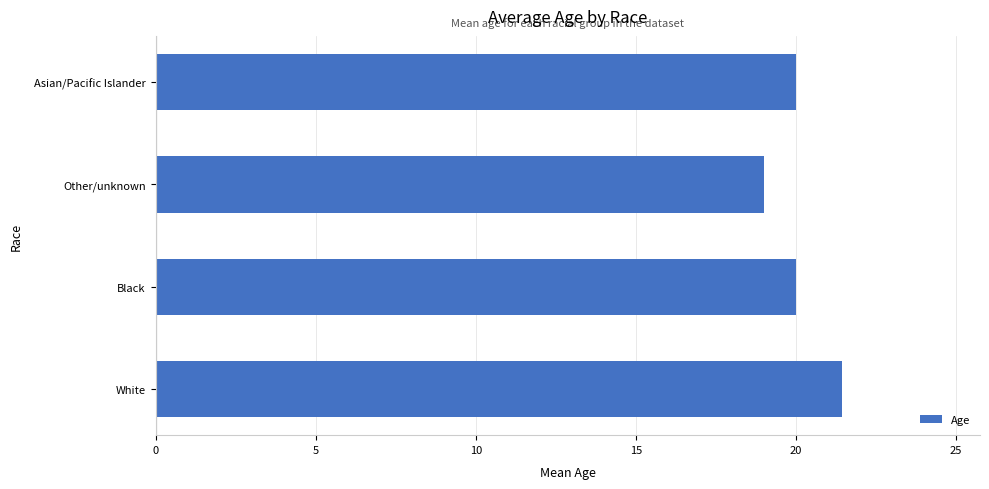

What is the sum of the values at Asian/Pacific Islander and Black?

40.0